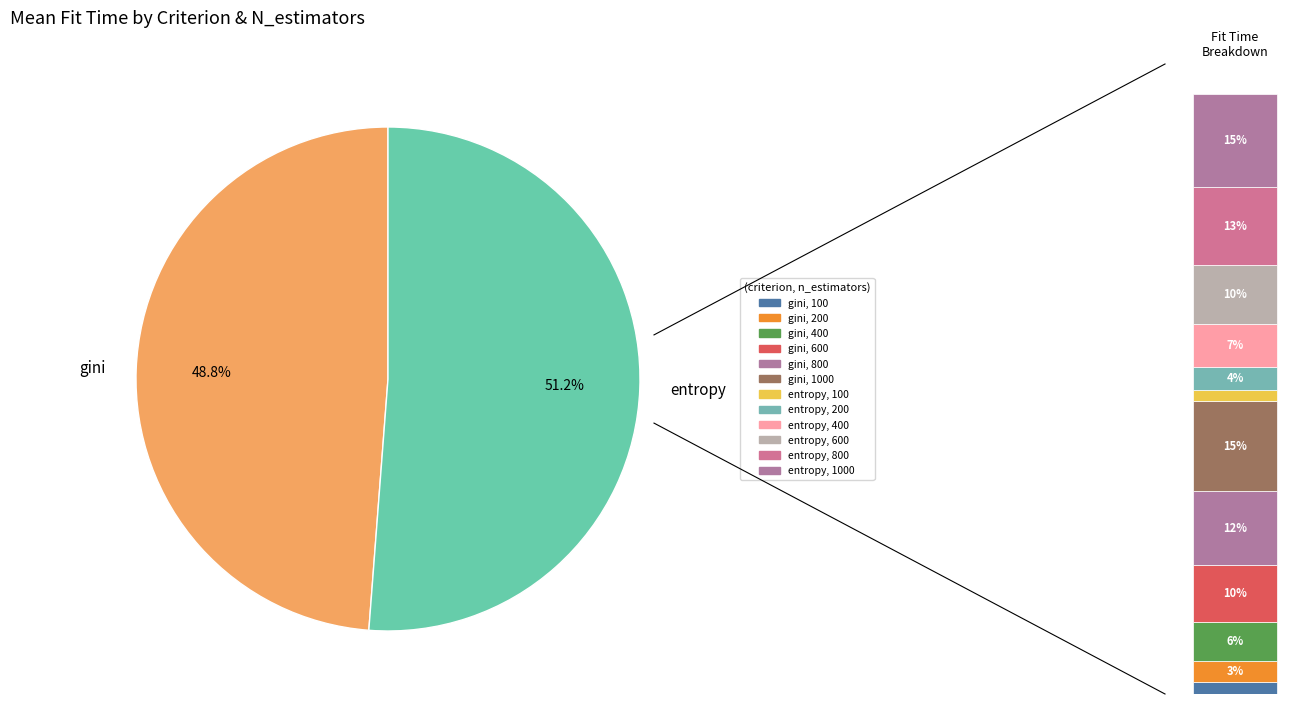

True or false: gini, 600 accounts for 10% of the total.

True